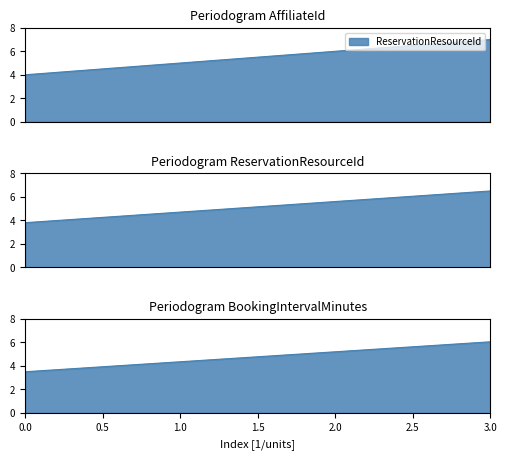

How many lines are shown in the chart?

1